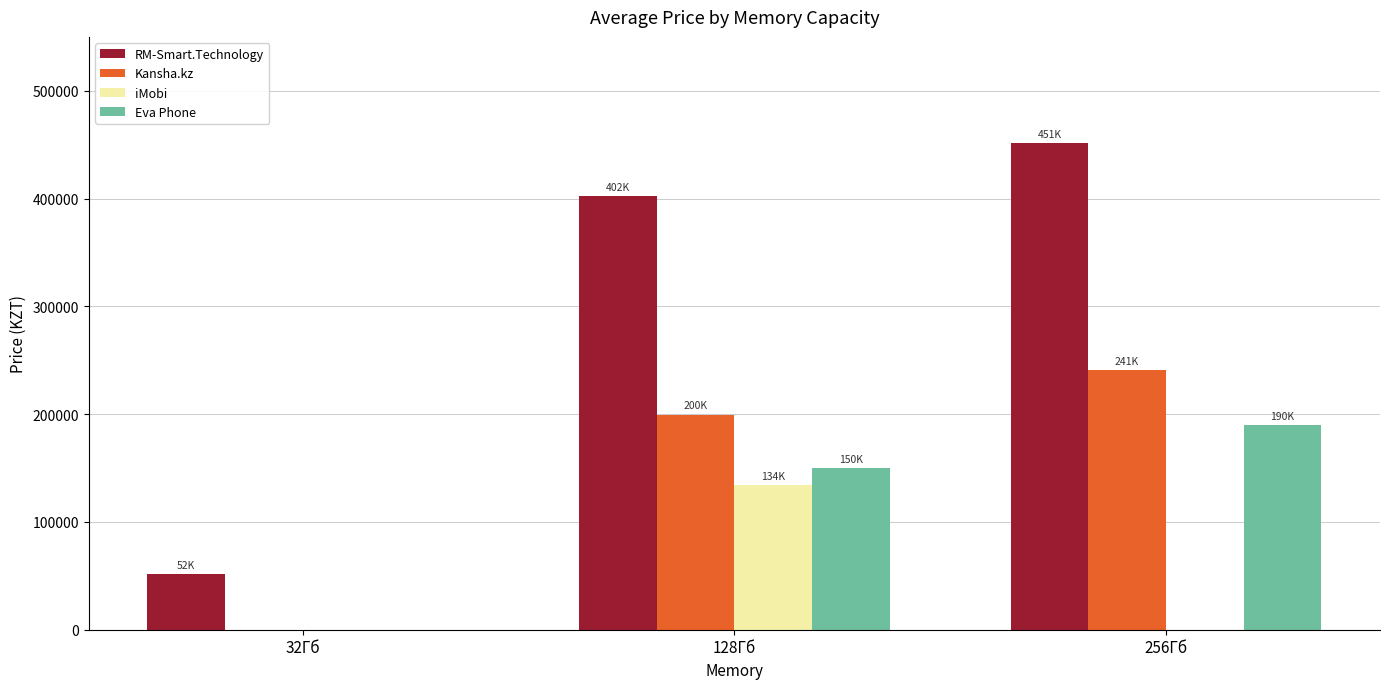

What is the spread (max minus min) of values at 128Гб?

268449.5